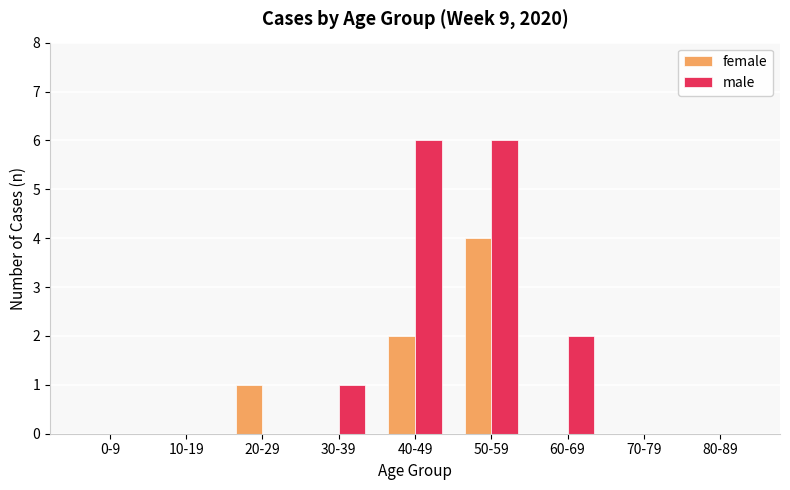

What are all the series names shown in the legend?

female, male